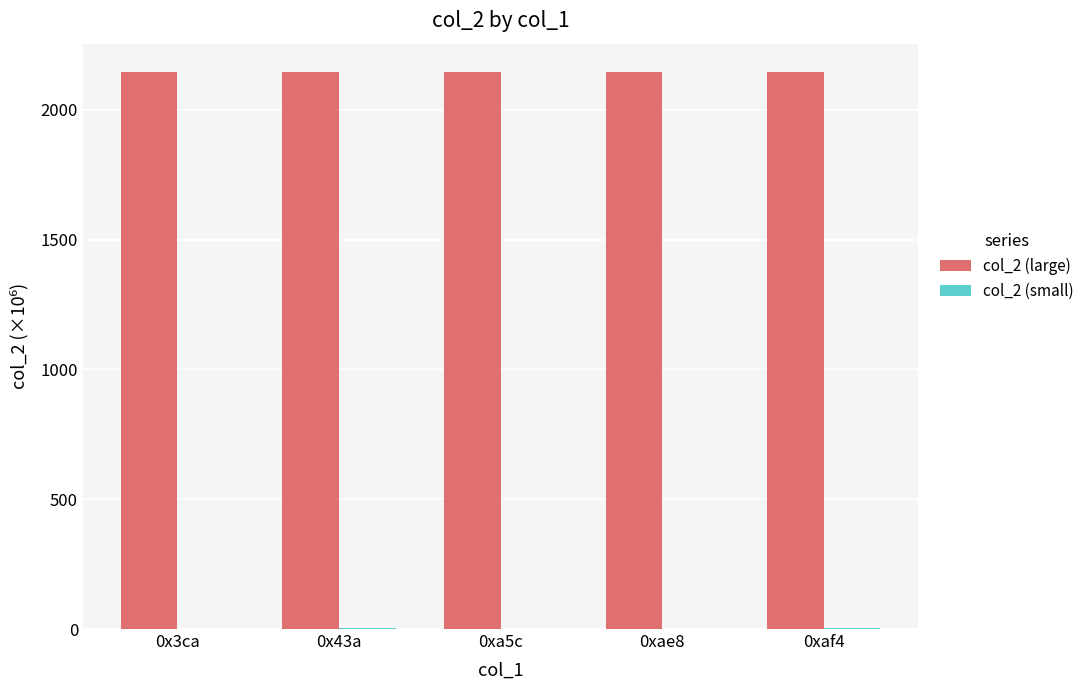

What is the approximate value of col_2 (large) at 0xa5c?

2147.5